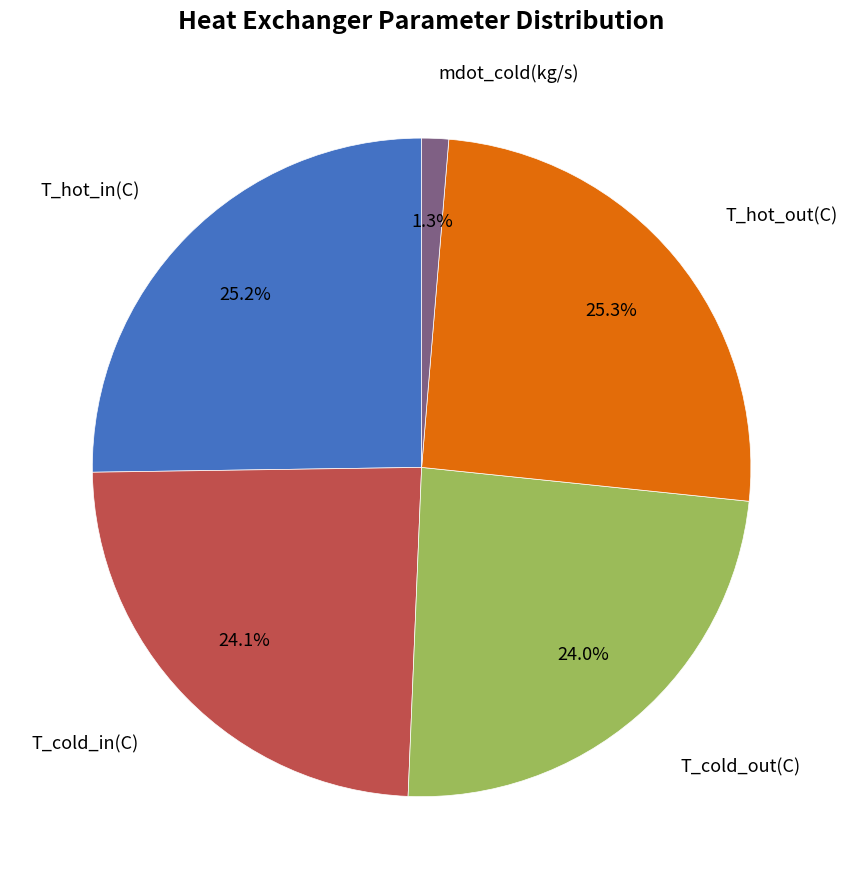

How many segments does this pie chart have?

5